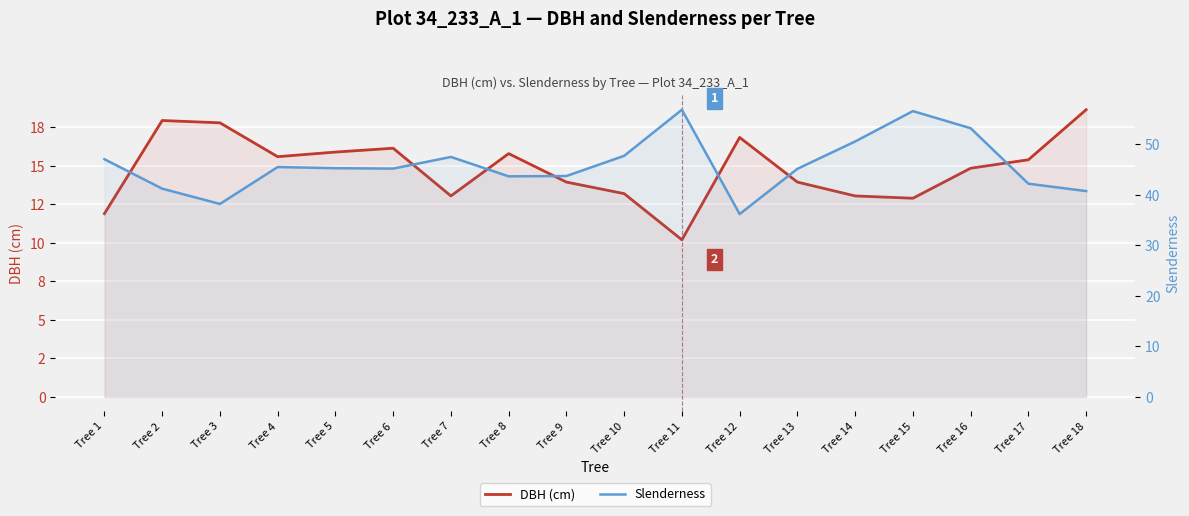

Where does the DBH (cm) series first go above 15?

Tree 2